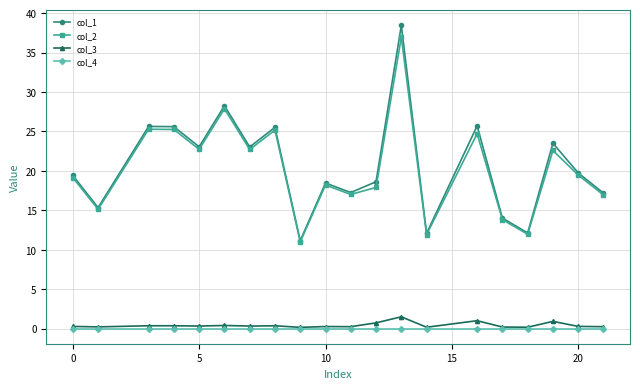

What is the maximum value for col_2?

37.0